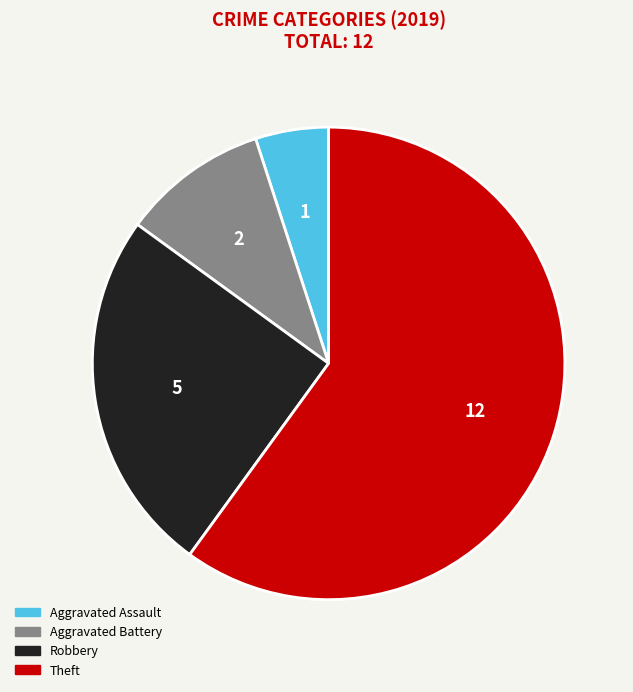

What is the ratio of the value at Theft to the value at Aggravated Battery?

6.0